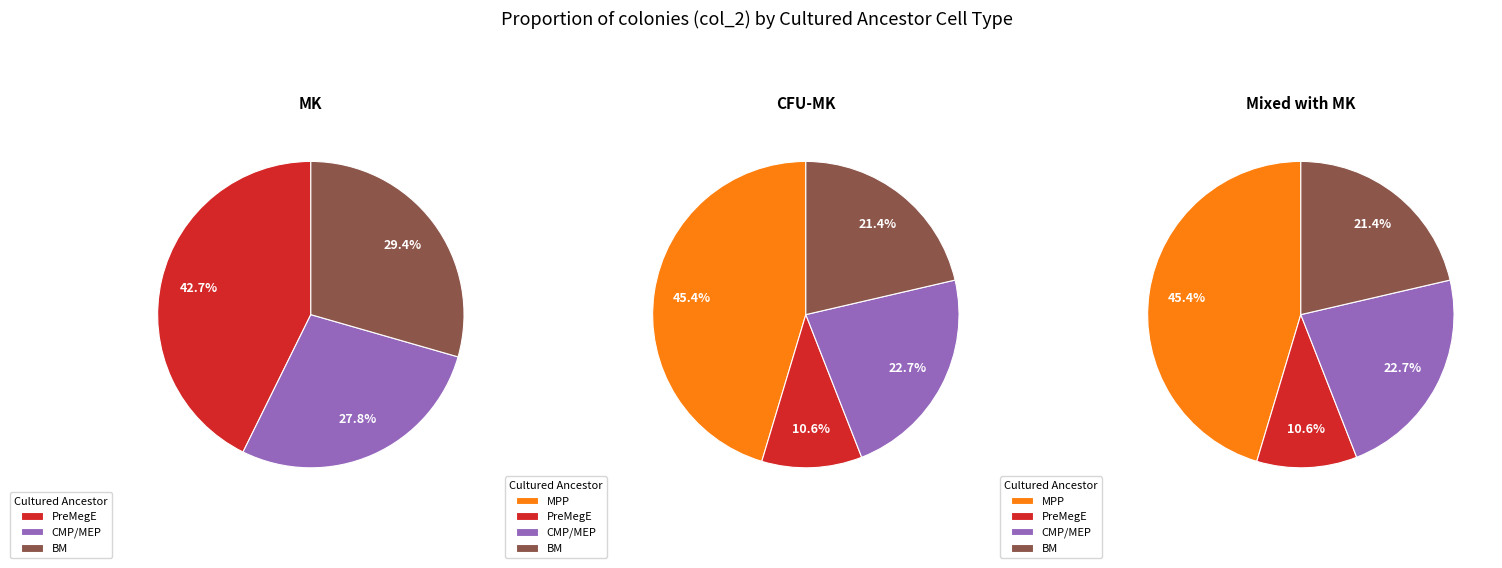

Is CMP/MEP the majority of the pie?

No